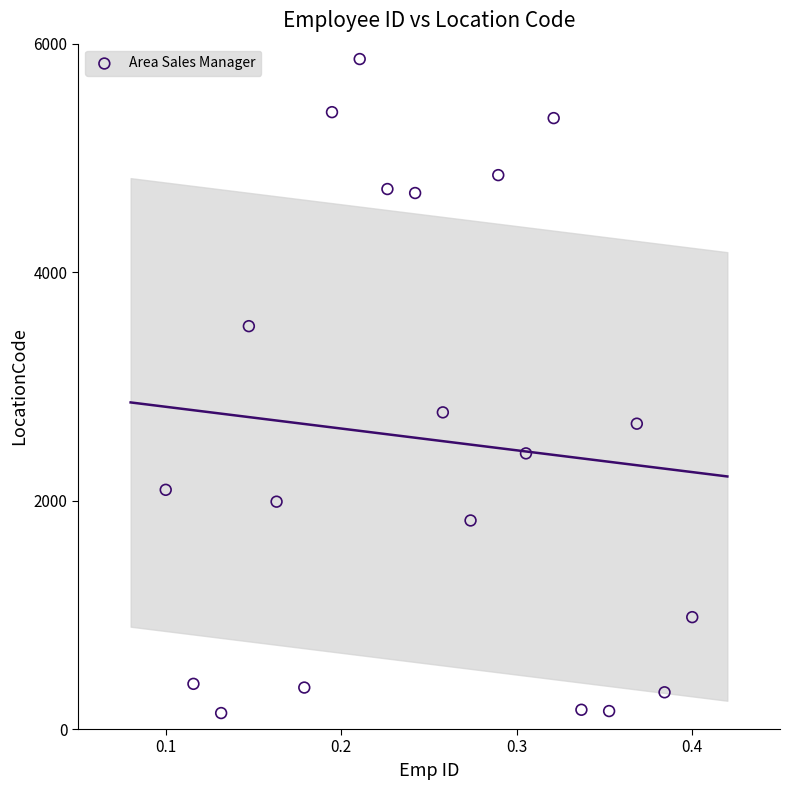

What Y value in the scatter plot is closest to 3002?

2772.2